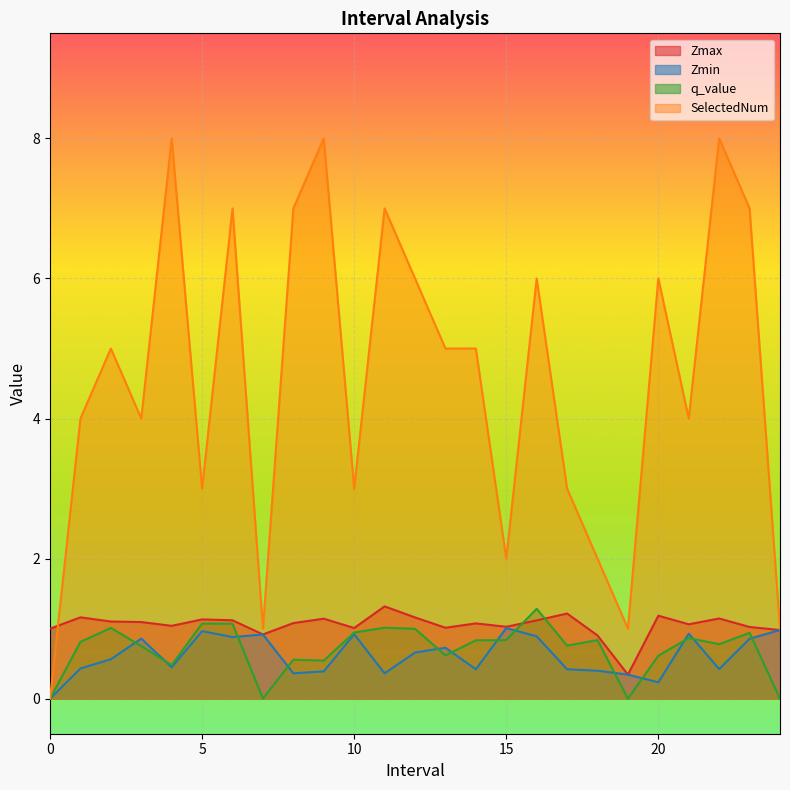

Where is the first local maximum for Zmax?

1